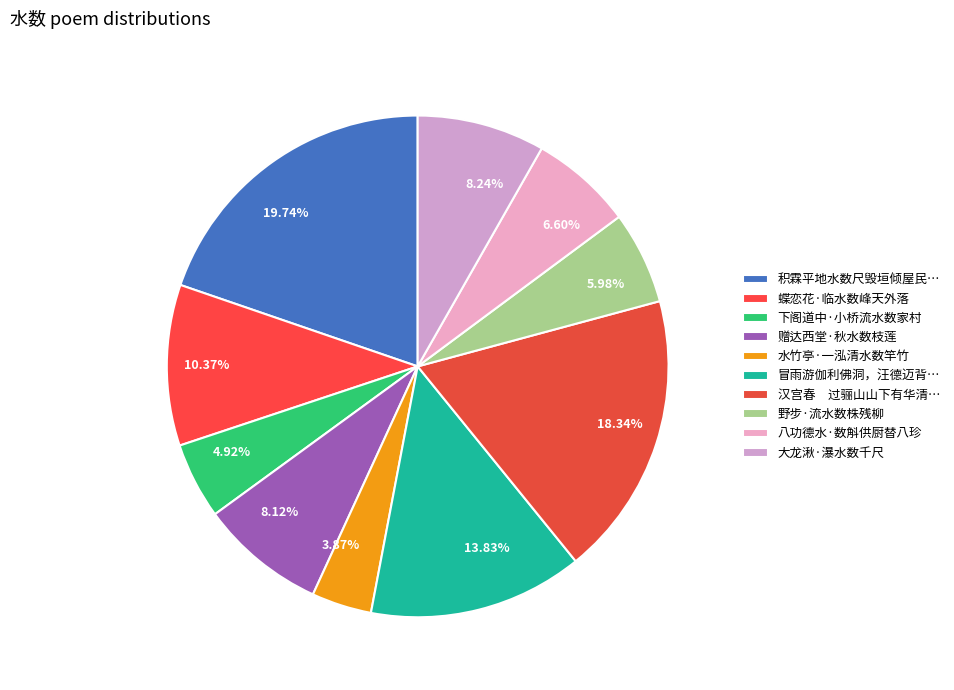

Is there any slice that represents more than half of the pie?

No